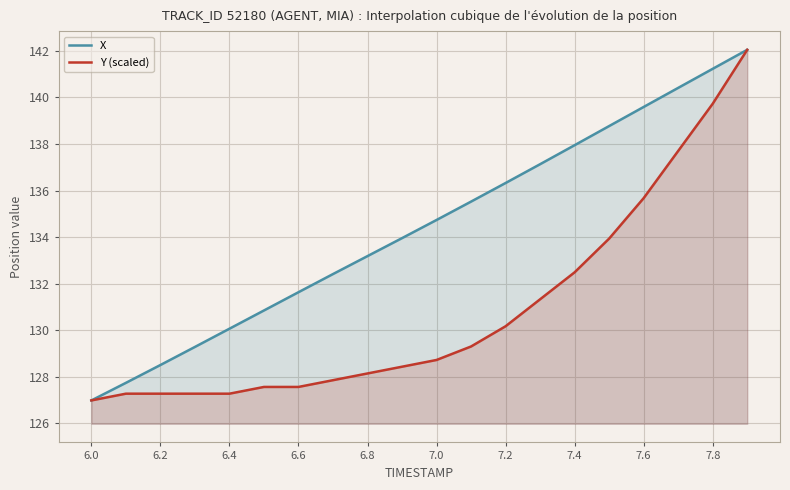

What is the maximum value for X?

142.0